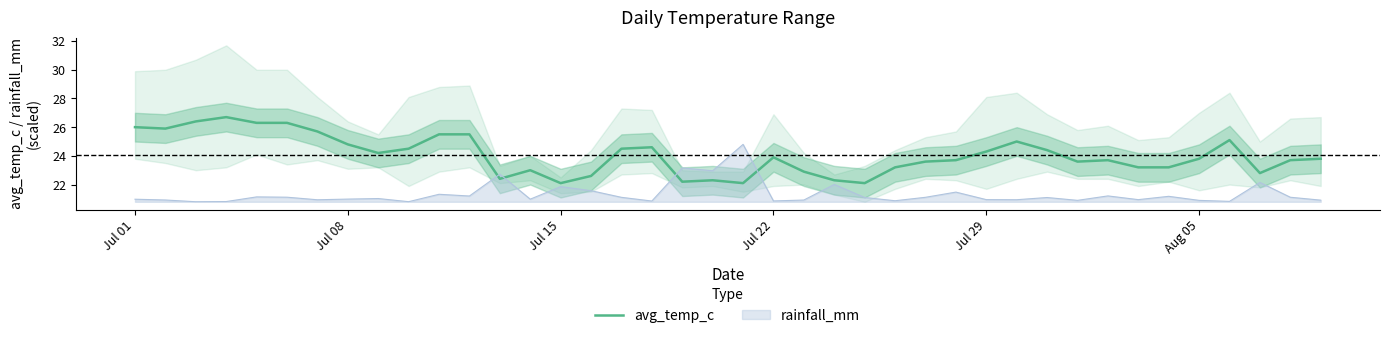

Which series ends up on top after the final intersection of avg_temp_c and rainfall_mm?

avg_temp_c